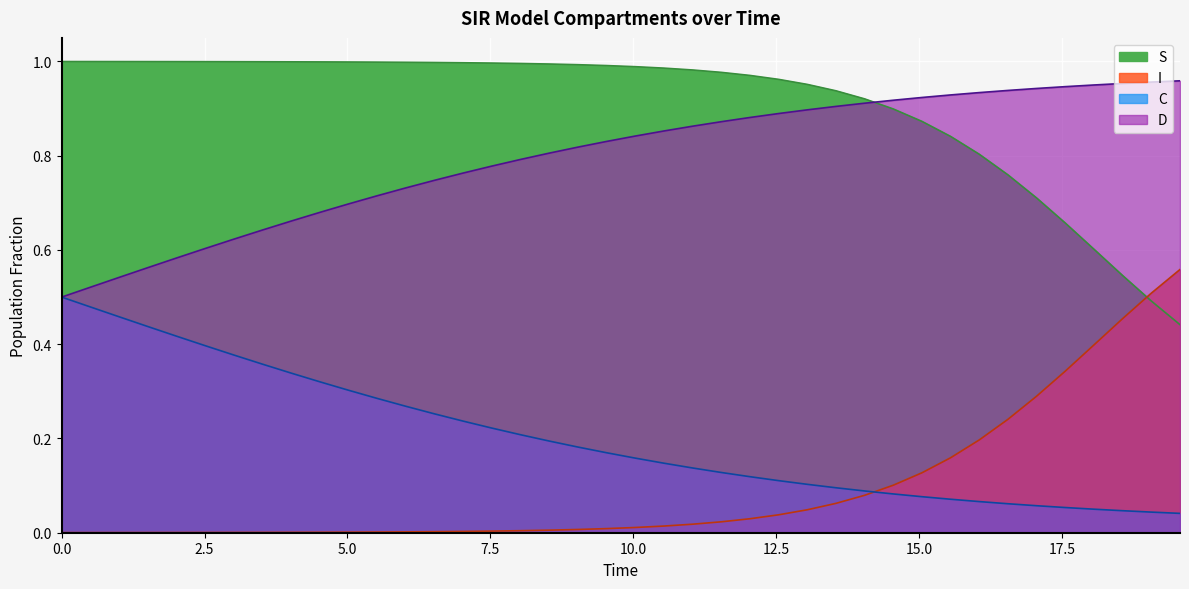

True or false: D and I intersect in this chart.

False